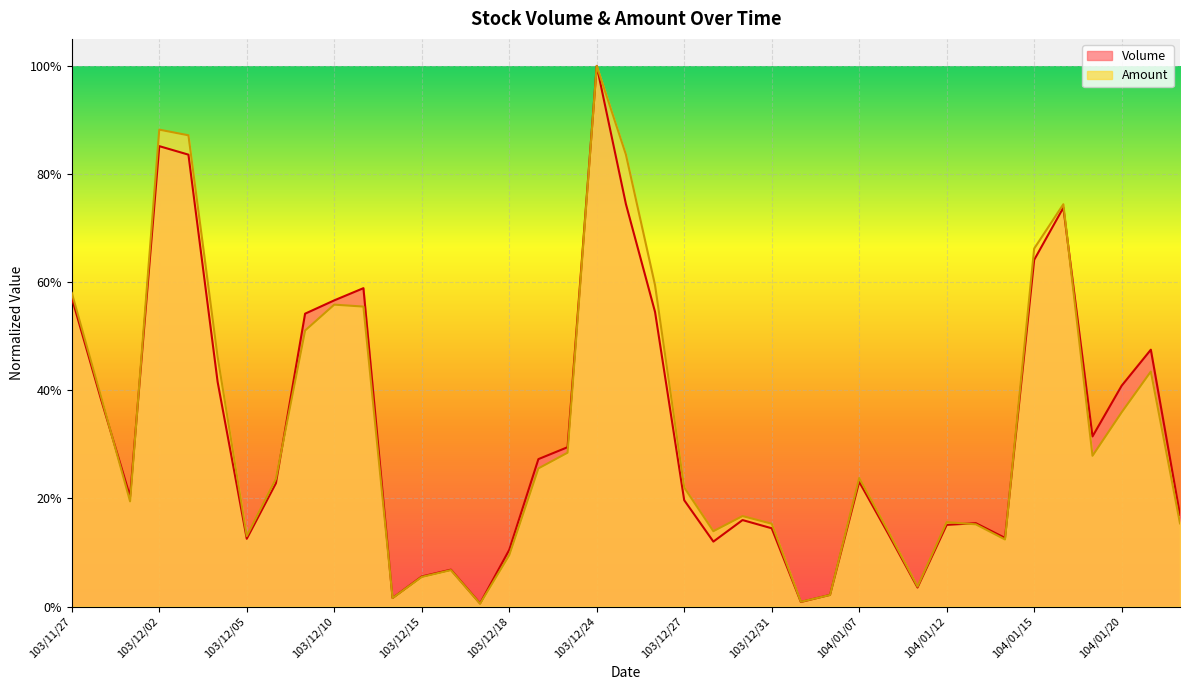

What is the sum of the Amount values at 103/12/26 and 103/12/18?

0.7